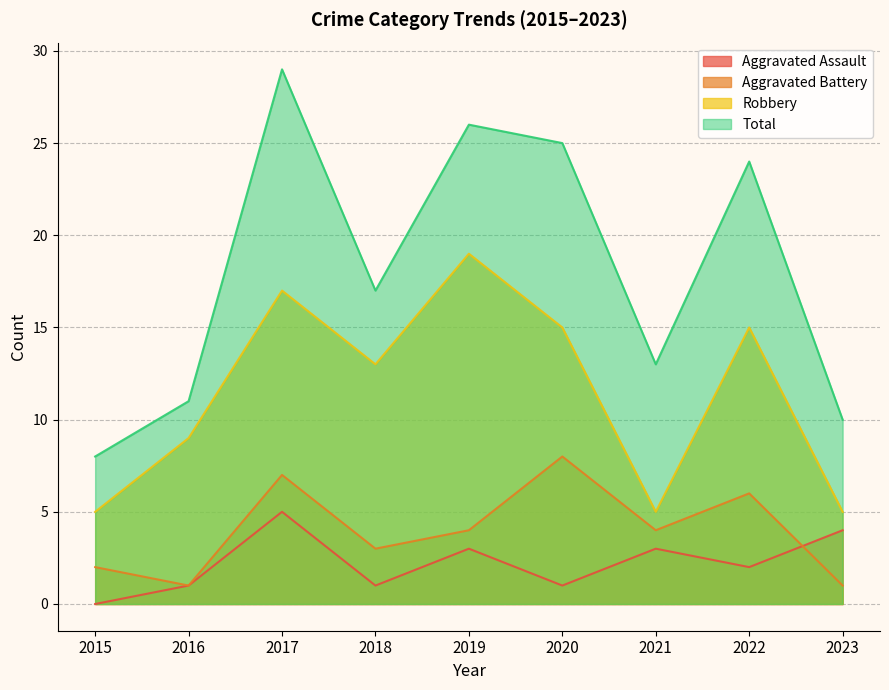

Where do Aggravated Battery and Aggravated Assault first cross each other?

2022 and 2023